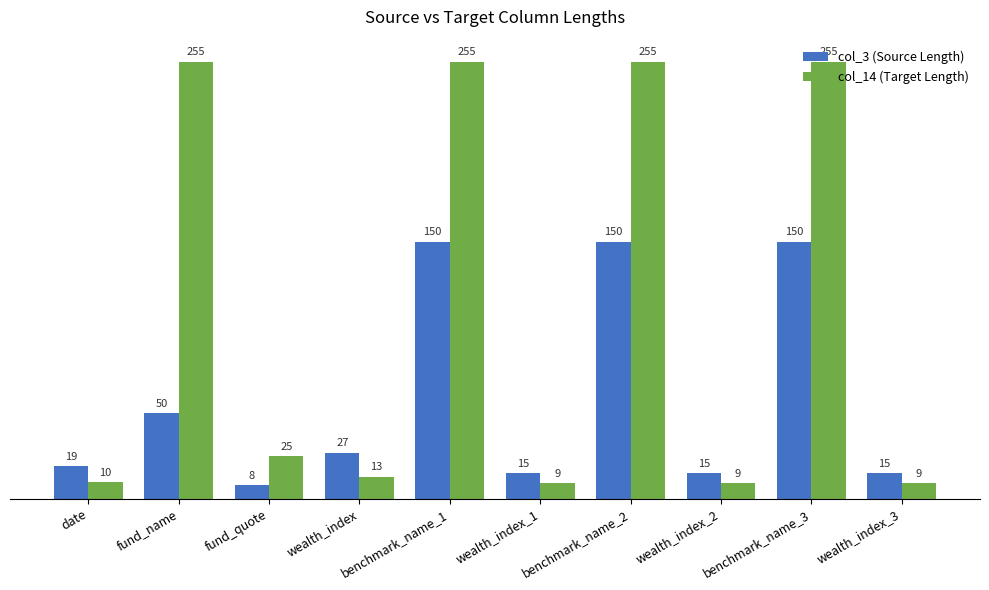

How many bars are there in each group?

2